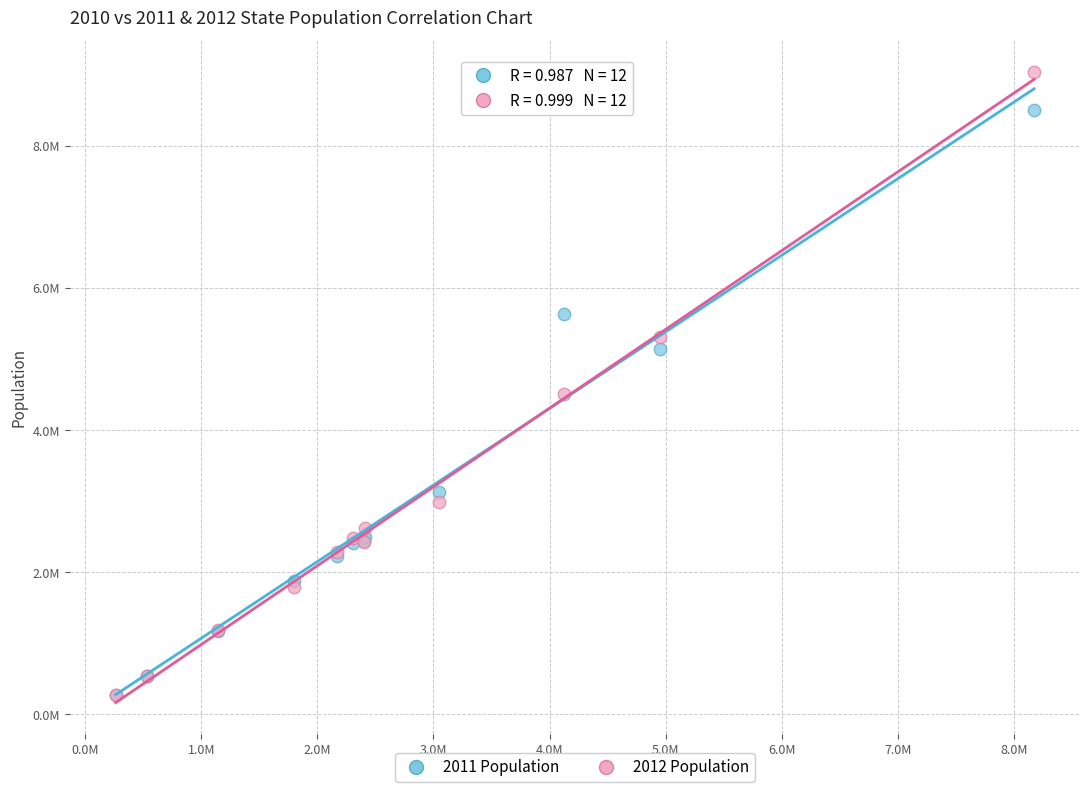

What are all the series names shown in the legend?

2011 Population, 2012 Population